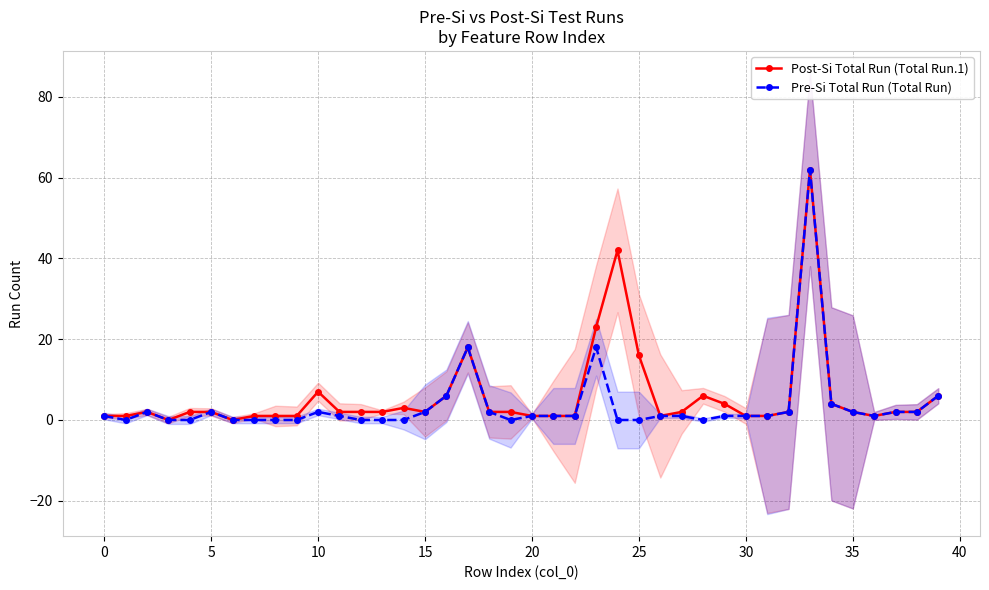

Rank the series by their maximum value, from lowest to highest.

Post-Si Total Run (Total Run.1), Pre-Si Total Run (Total Run)